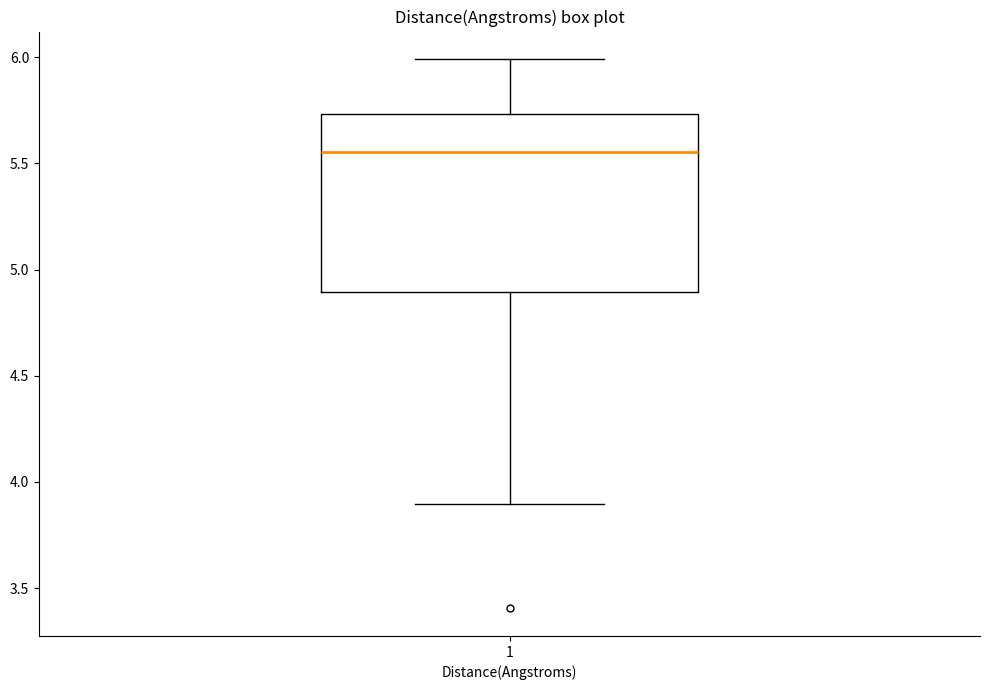

Read this box plot against the y-axis: the position of the median line, the range covered by the box, and the ends of both whiskers. The values are not printed on the chart, so give them approximately, as read against the axis.

median 5.55, box 4.90 to 5.75, whiskers 3.90 to 6.00